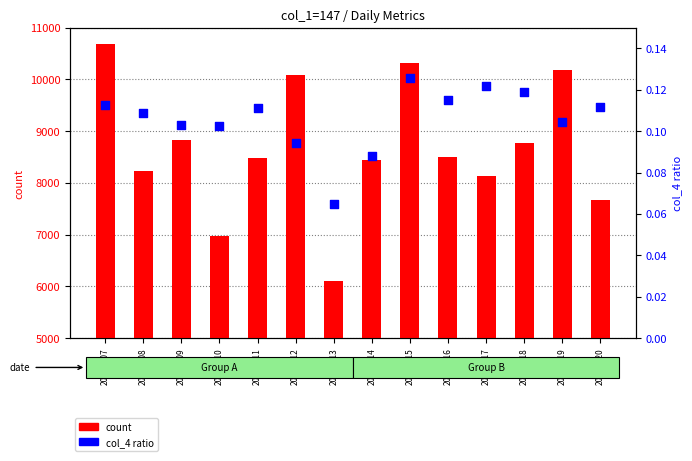

What is the total value across all series at 20180515?

10321.1